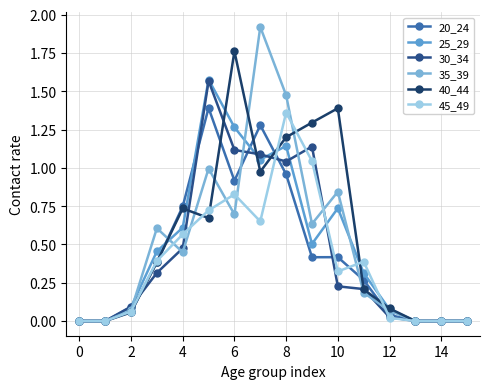

Which series has the largest range (max minus min)?

35_39